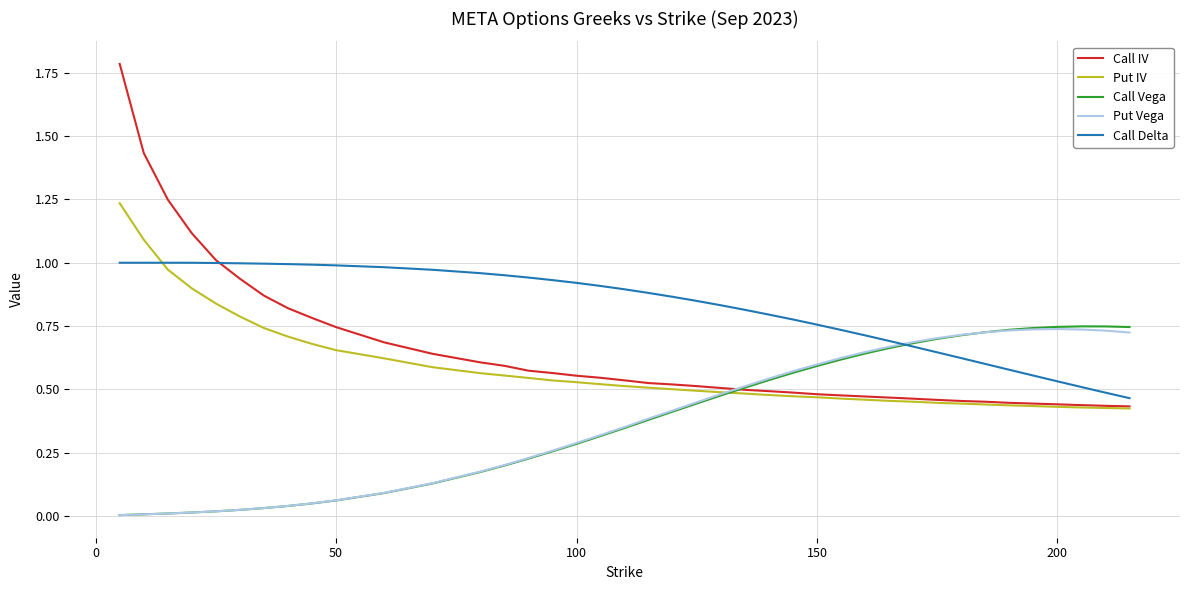

How many intersections are there between Put IV and Call Delta?

1